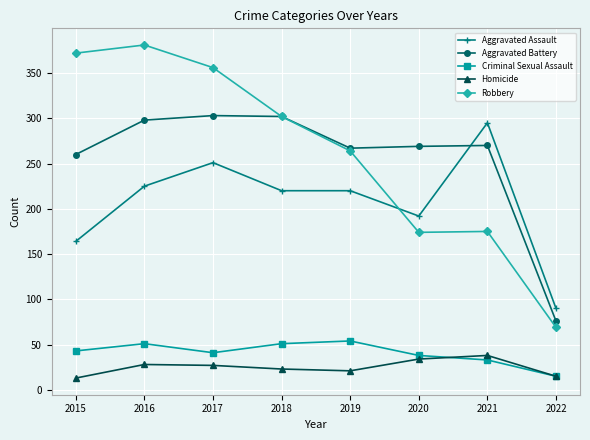

What is the approximate value of Aggravated Assault at 2017?

251